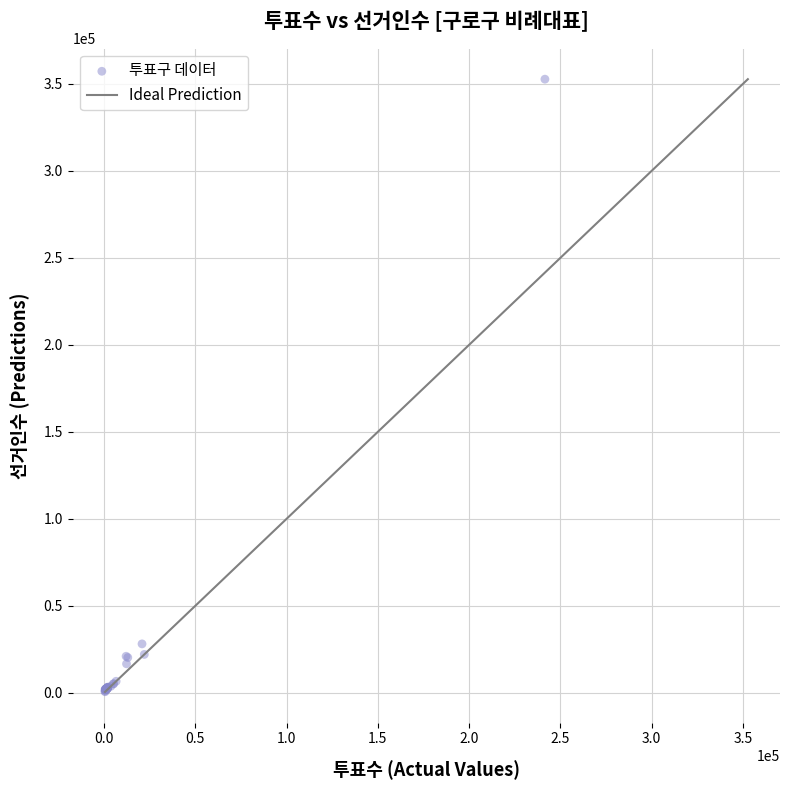

What Y value in the scatter plot is closest to 176634?

28061